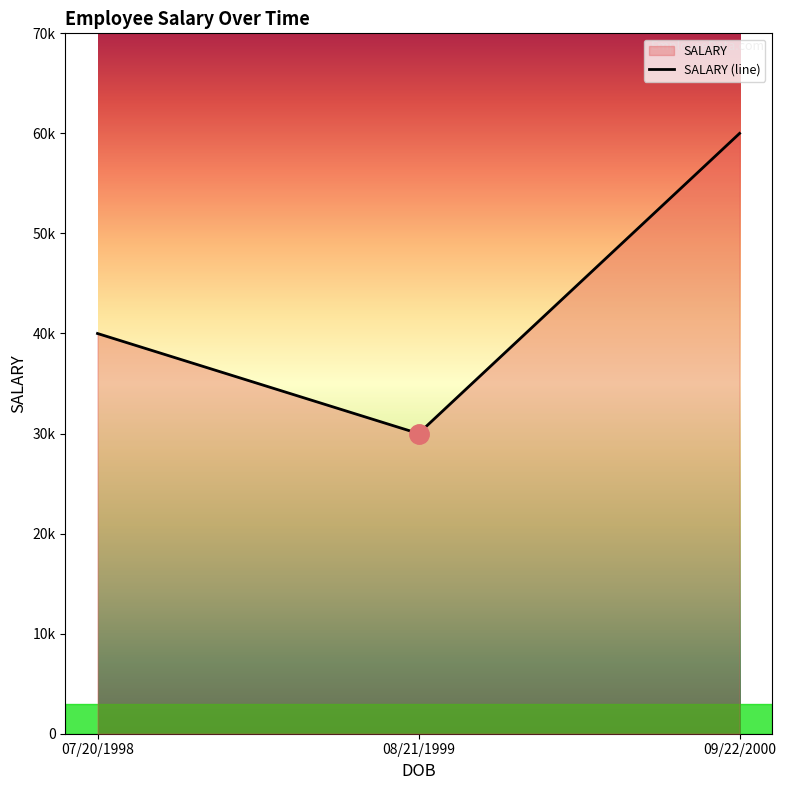

What is the value of the 3rd point from the left?

60000